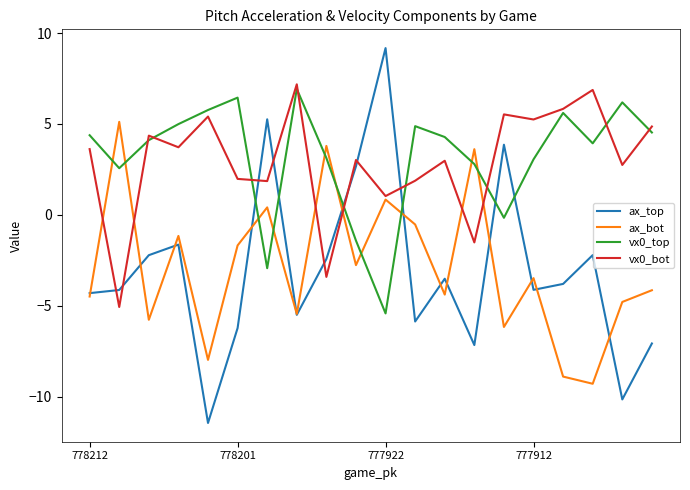

Which series has the largest range (max minus min)?

ax_top